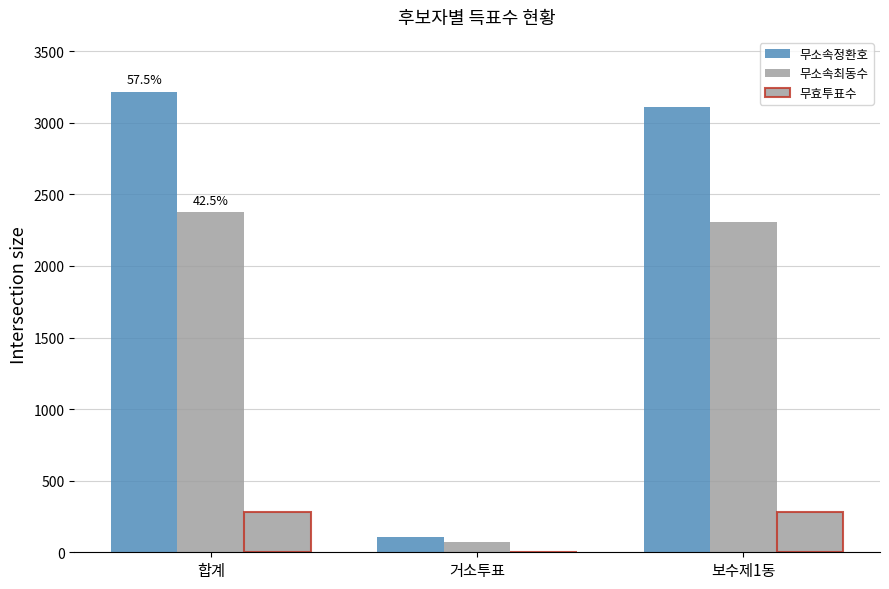

What is the difference between the maximum and minimum values in the 무소속정환호 series?

3110